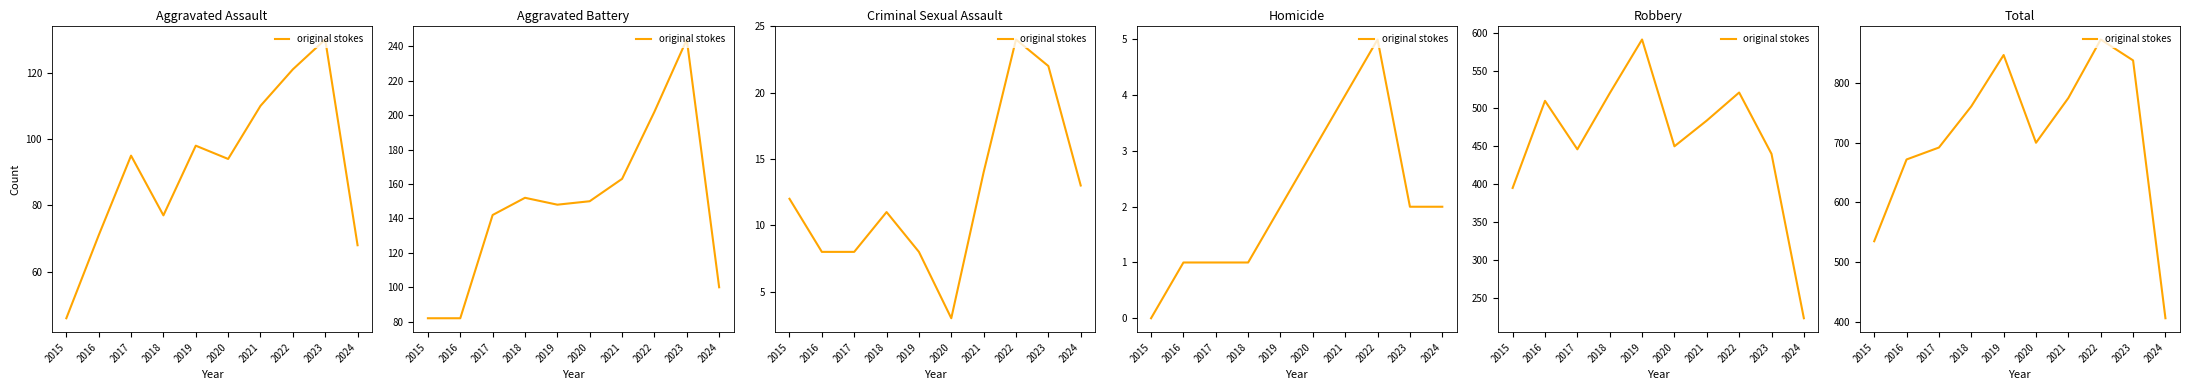

What is the change in value from 2015 to 2016?

+137